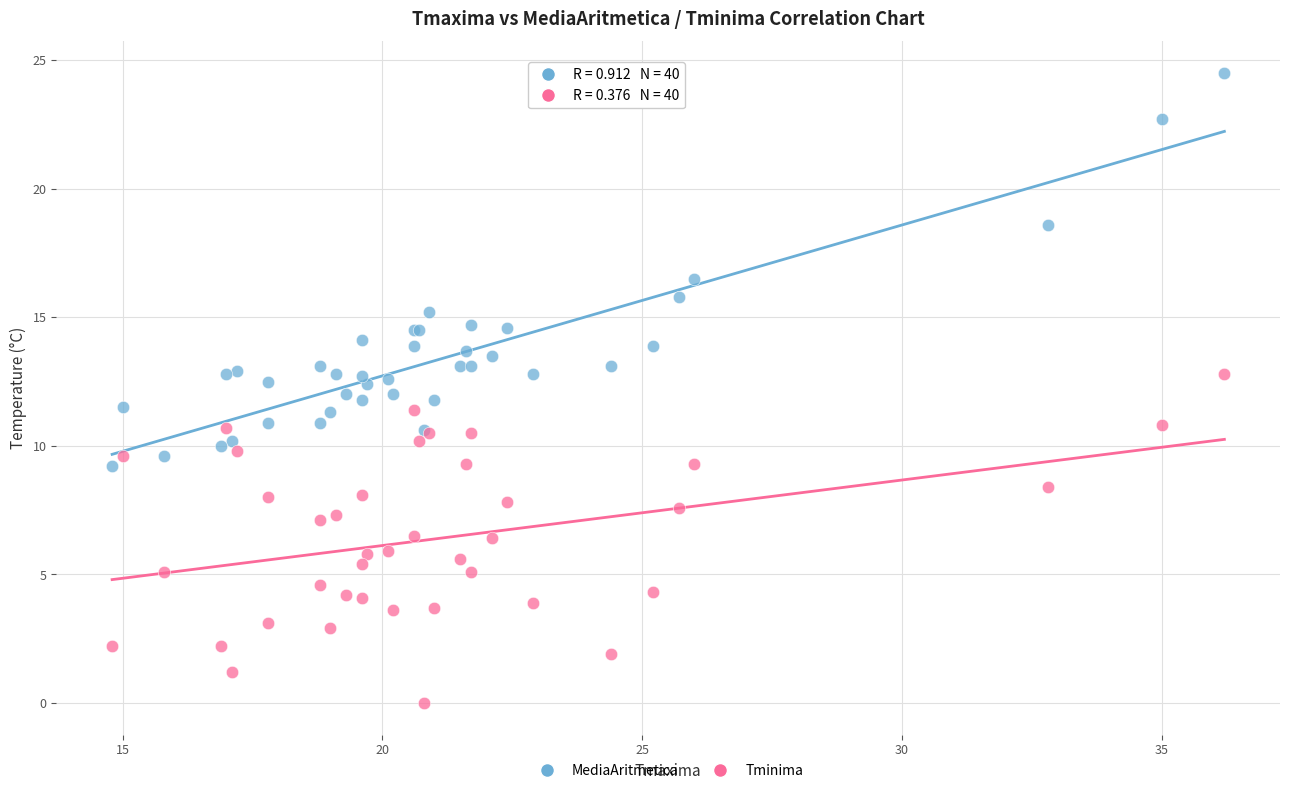

Which series has the largest Y range (max minus min)?

MediaAritmetica